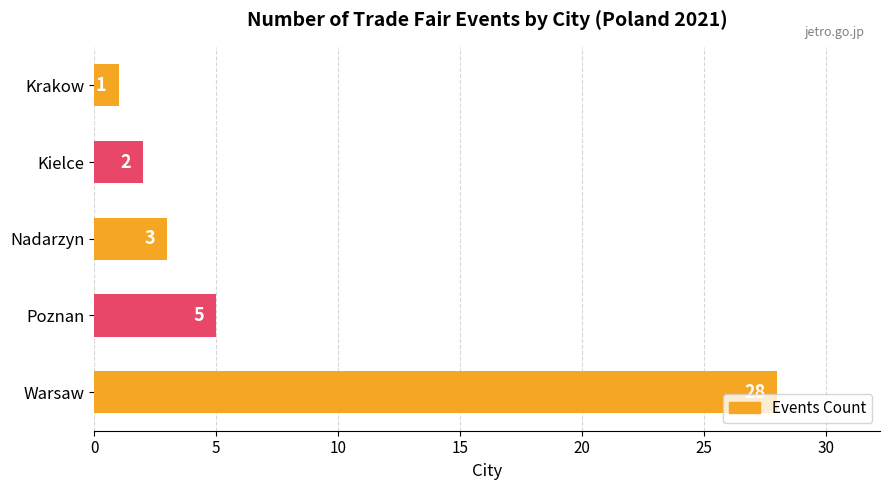

Does the chart contain stacked bars?

No